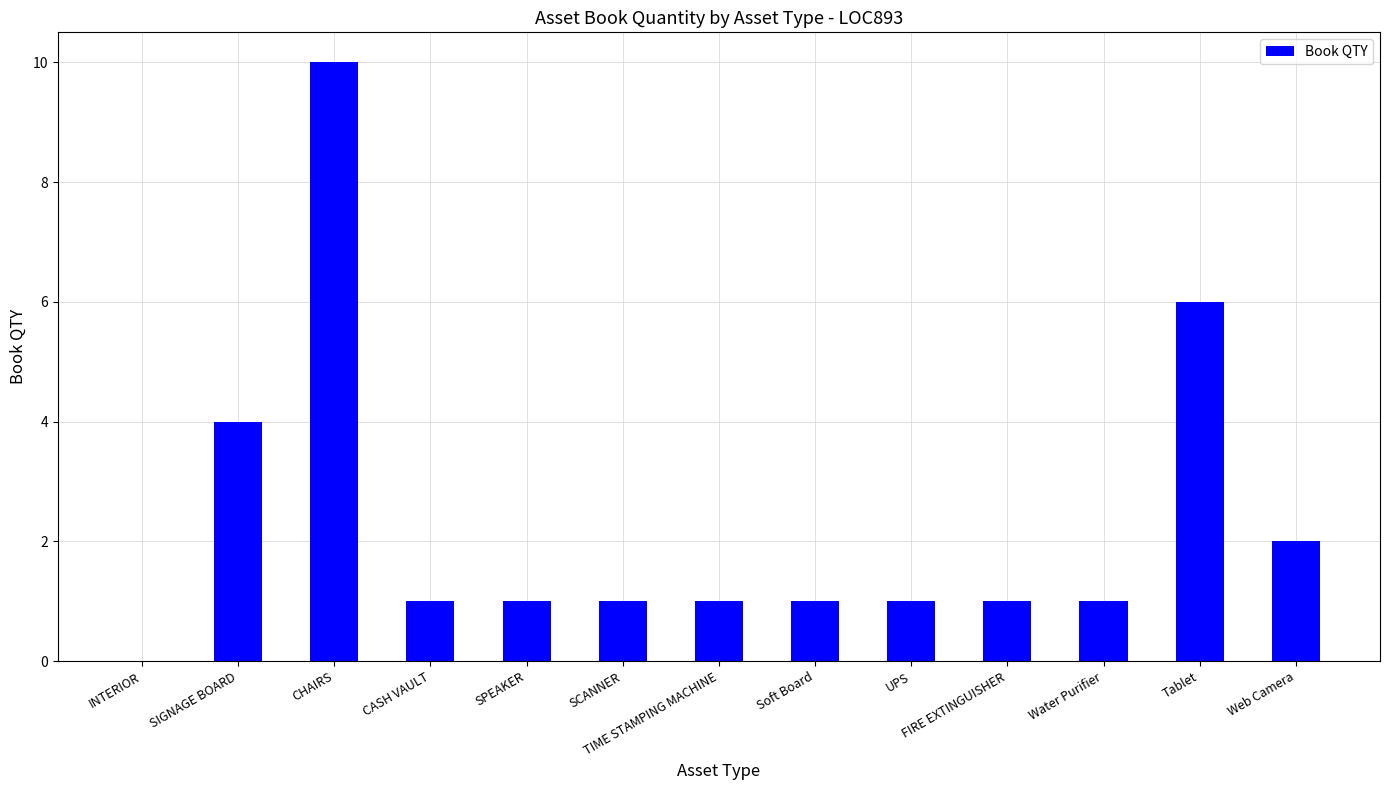

What is the ratio of the value at Water Purifier to the value at SPEAKER?

1.0